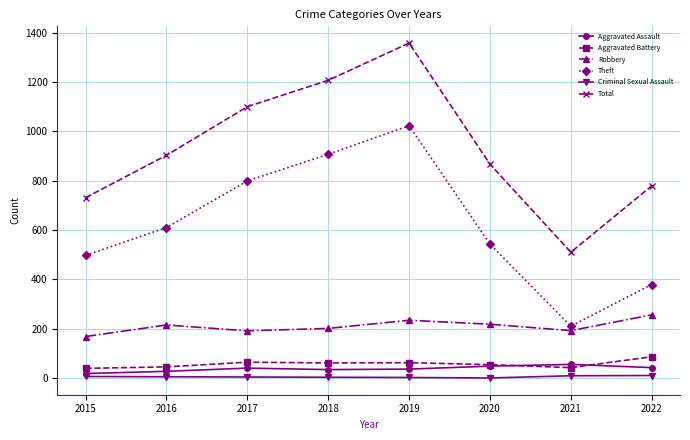

At how many categories does at least one series exceed 598?

7